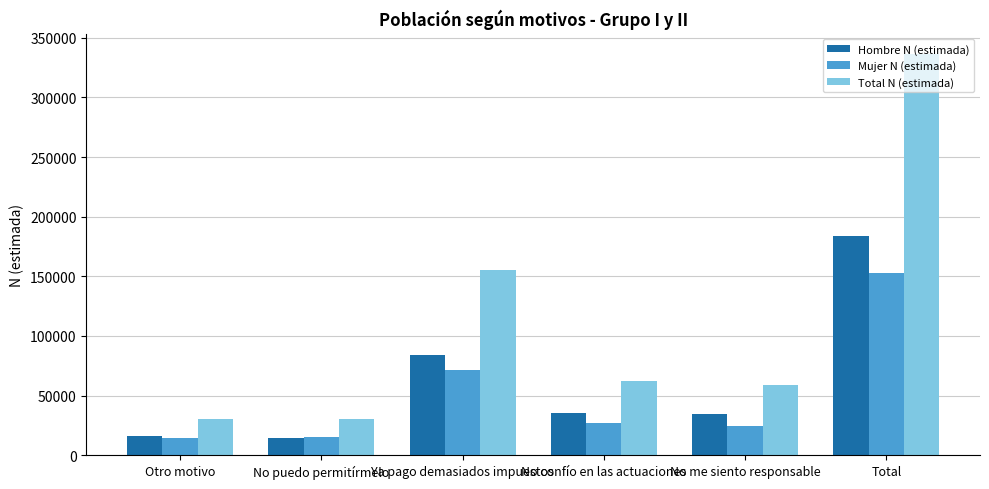

The Total N (estimada) series shows 209407 at Ya pago demasiados impuestos. True or false?

False